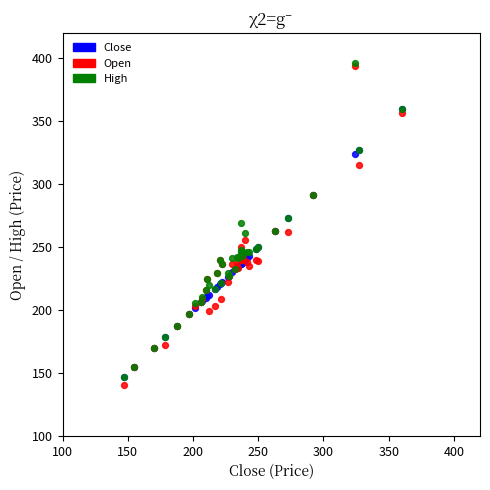

What are all the series names shown in the legend?

Close, Open, High